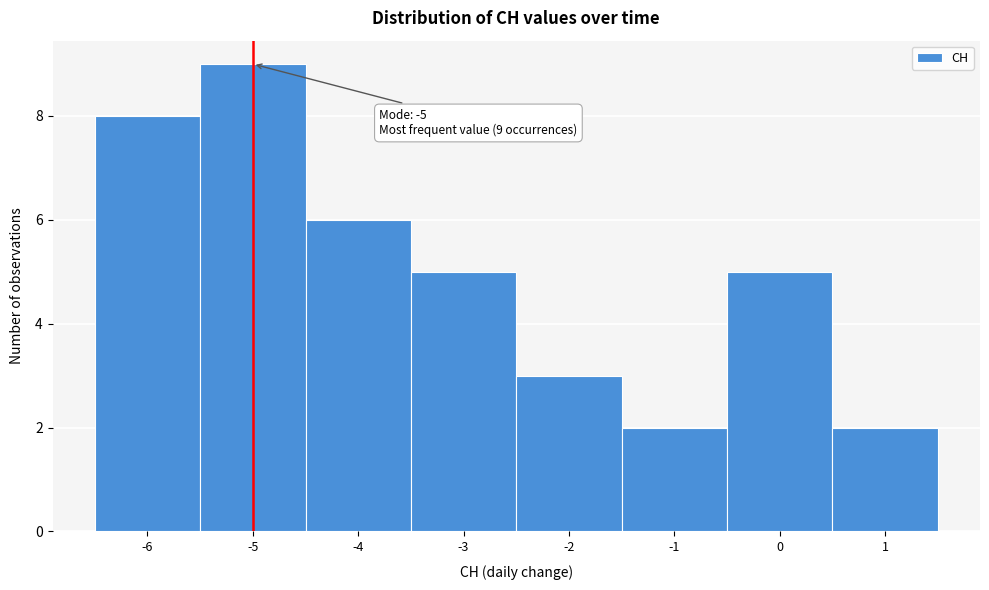

Over which range of the x-axis is the bar tallest?

-5.5 to -4.5